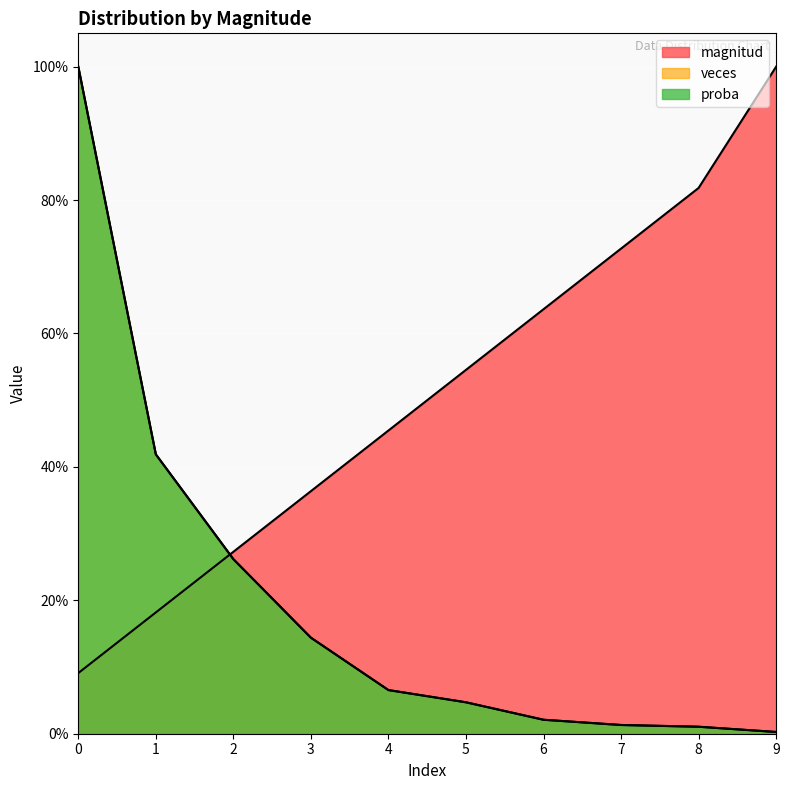

The value of magnitud at 3 is 0.4. True or false?

True